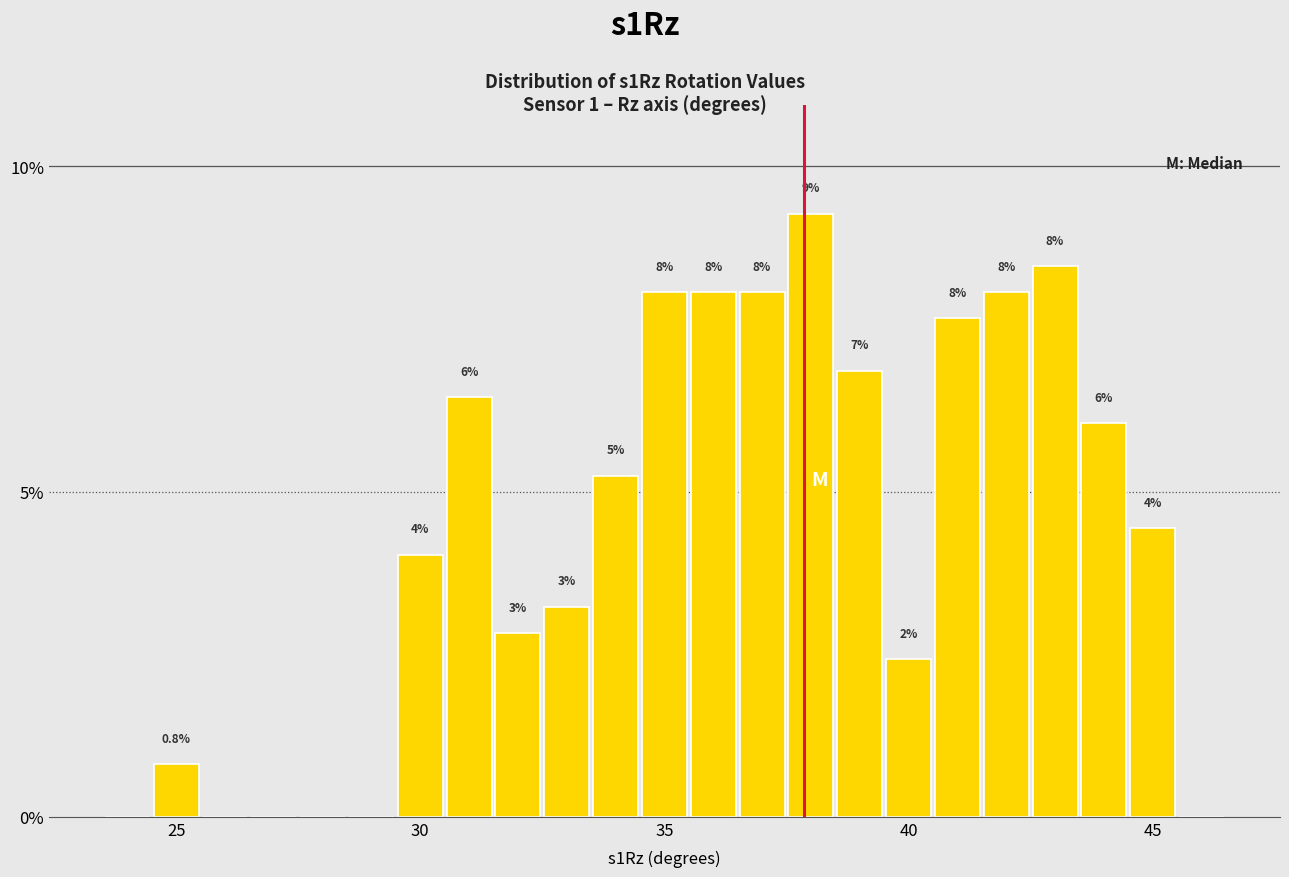

Around what value on the x-axis is the tallest bar? Give the approximate position of its centre, as read against the axis.

38.0